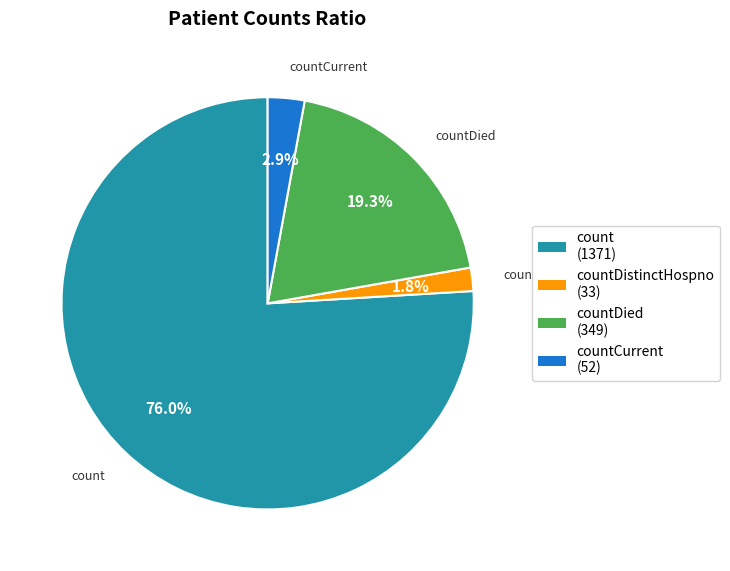

Rank the categories by value from lowest to highest.

countDistinctHospno (33), countCurrent (52), countDied (349), count (1371)